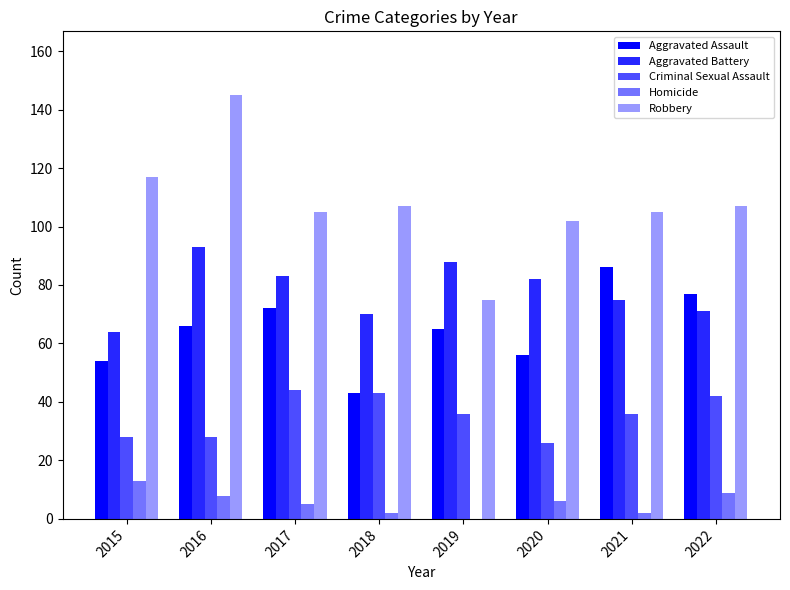

What is the spread (max minus min) of values at 2018?

105